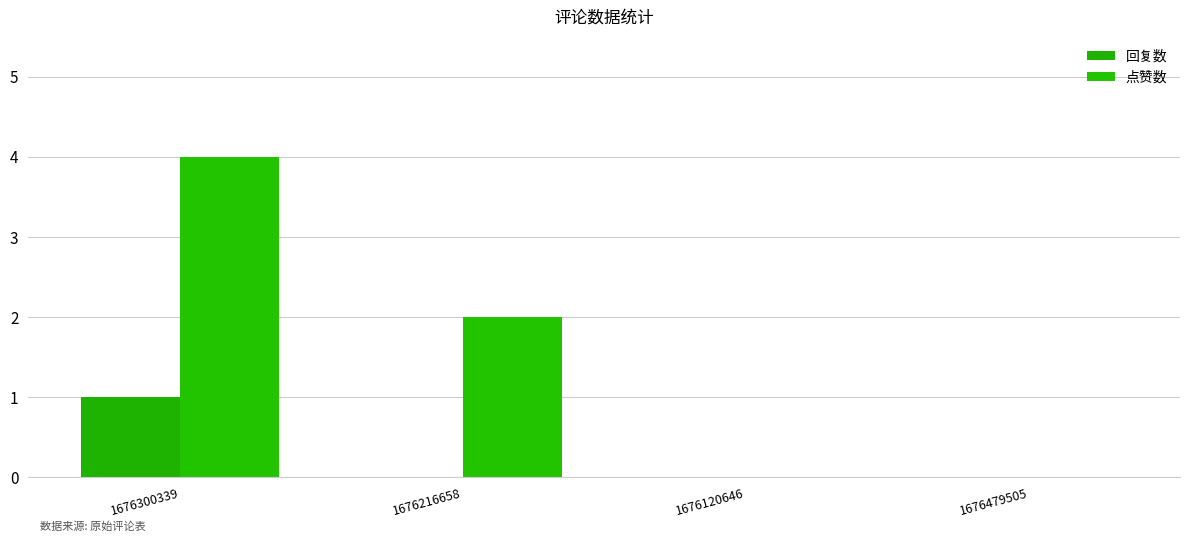

What position from the right is 1676120646?

2